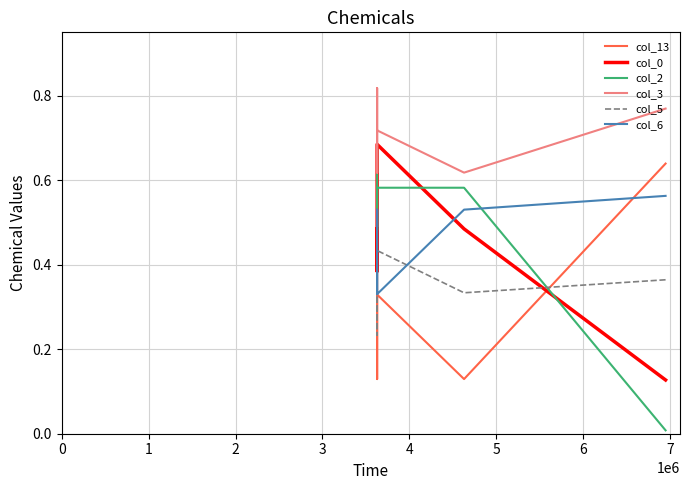

True or false: col_5 and col_2 cross at least once.

True